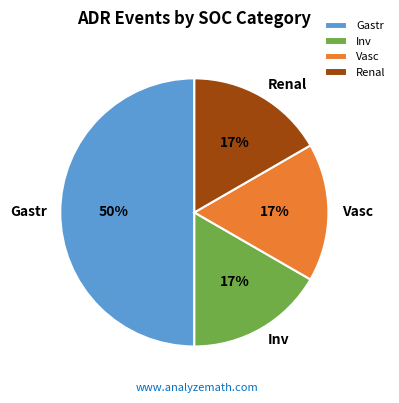

What is the largest slice in the pie chart?

Gastr